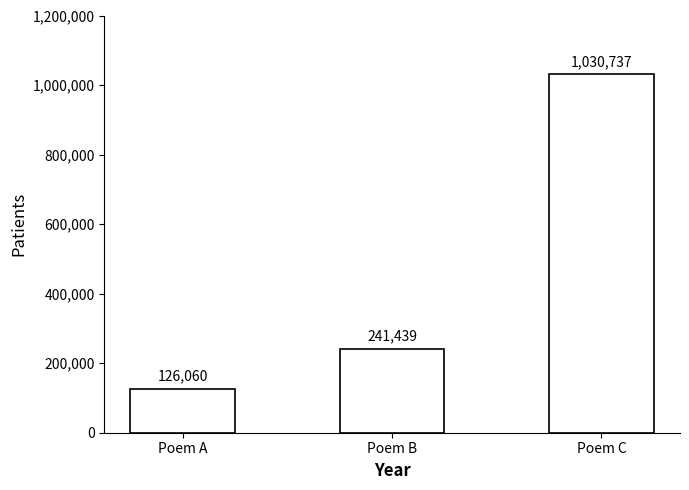

List the labels in order of value, smallest first.

Poem A, Poem B, Poem C